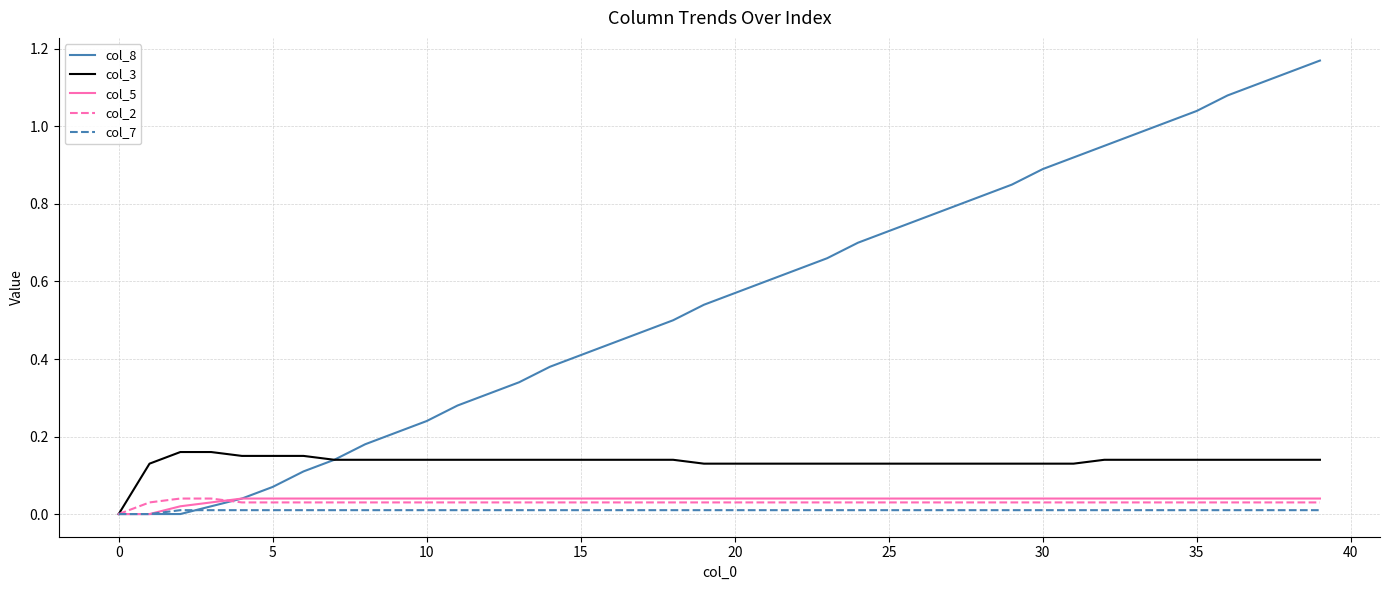

Which series has the largest total across all categories?

col_8